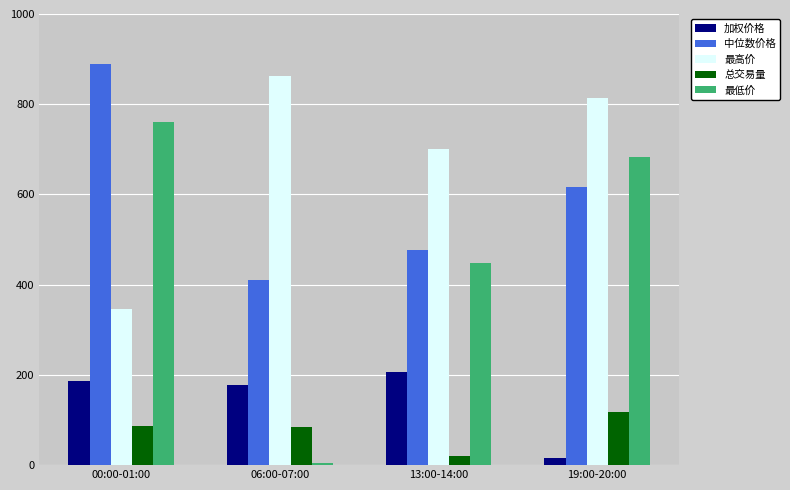

Which series has the widest spread of values?

最低价